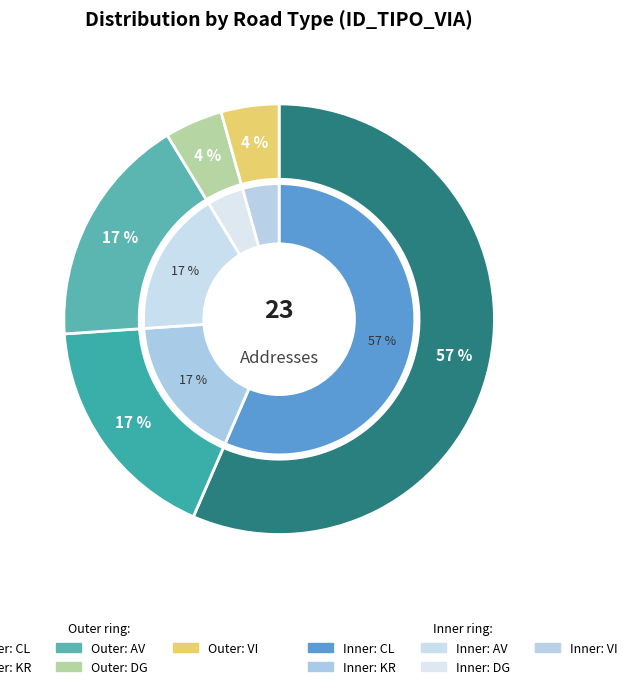

What percentage is the DG slice, to the nearest percent?

4%